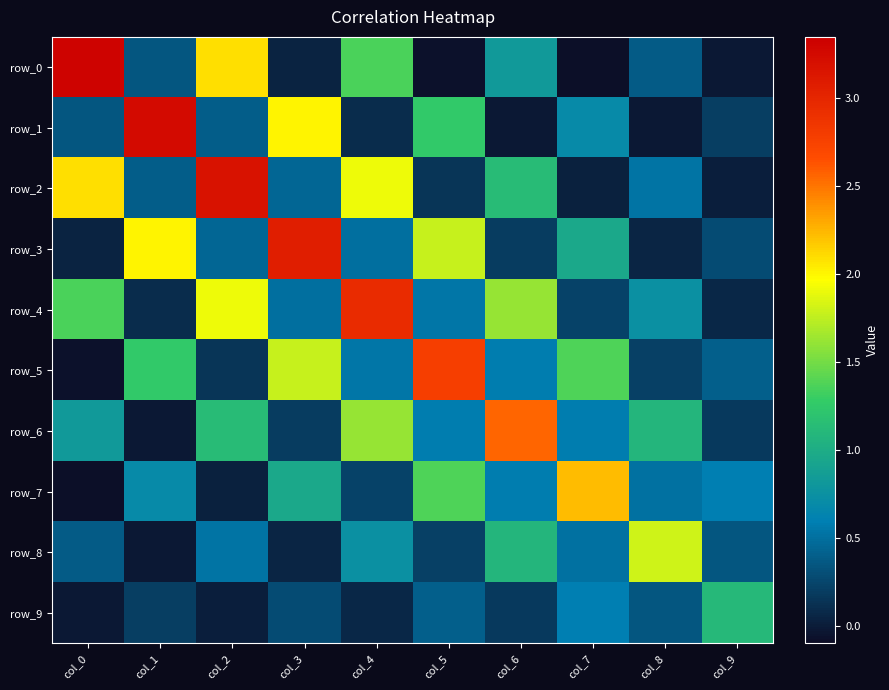

Reading left to right, list all the values displayed in this chart.

row_0: 3.3	0.4	2.1	0.0	1.4	-0.1	0.8	-0.1	0.4	-0.0
row_1: 0.4	3.3	0.4	2.0	0.1	1.3	-0.0	0.7	-0.0	0.2
row_2: 2.1	0.4	3.2	0.4	1.9	0.1	1.1	0.0	0.5	0.0
row_3: 0.0	2.0	0.4	3.1	0.5	1.8	0.2	1.0	0.1	0.3
row_4: 1.4	0.1	1.9	0.5	3.0	0.5	1.6	0.2	0.7	0.1
row_5: -0.1	1.3	0.1	1.8	0.5	2.8	0.6	1.4	0.2	0.4
row_6: 0.8	-0.0	1.1	0.2	1.6	0.6	2.6	0.6	1.1	0.2
row_7: -0.1	0.7	0.0	1.0	0.2	1.4	0.6	2.2	0.5	0.6
row_8: 0.4	-0.0	0.5	0.1	0.7	0.2	1.1	0.5	1.8	0.4
row_9: -0.0	0.2	0.0	0.3	0.1	0.4	0.2	0.6	0.4	1.1